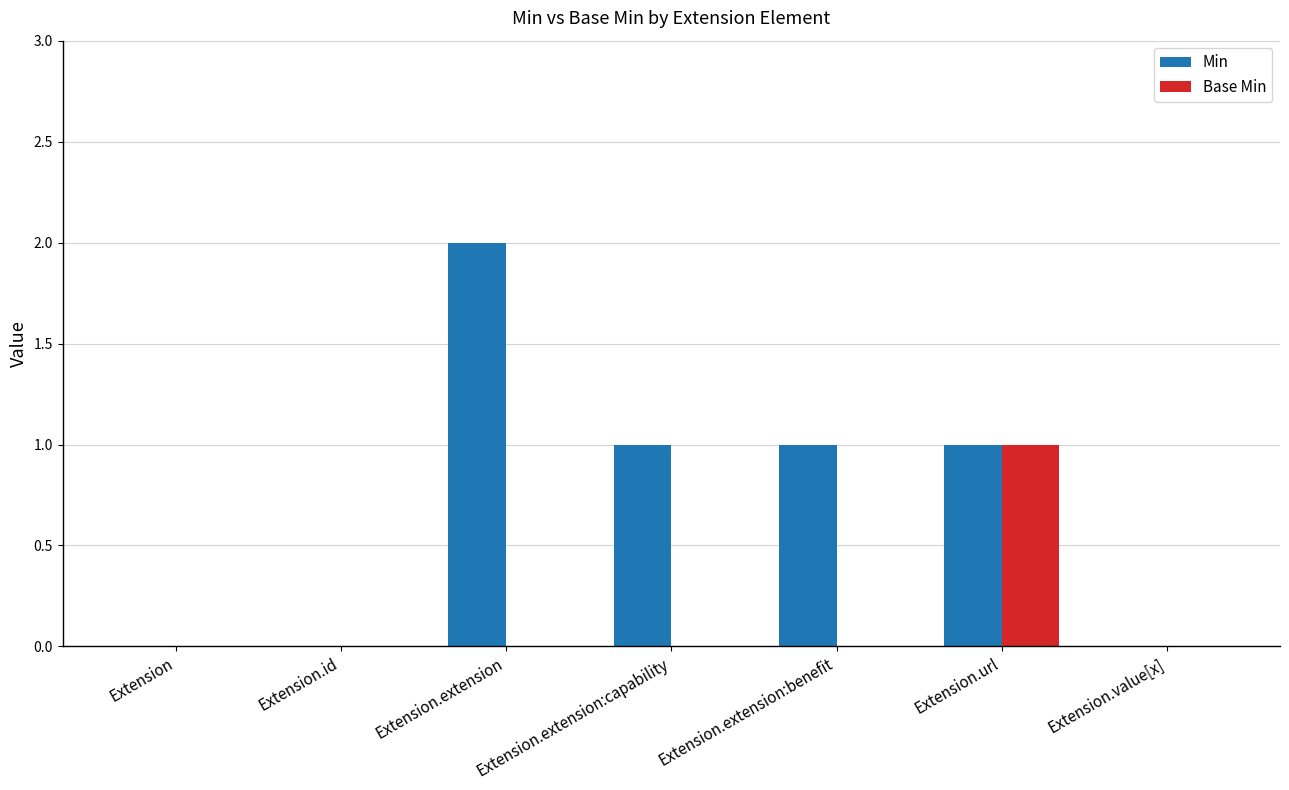

Does the chart contain stacked bars?

No